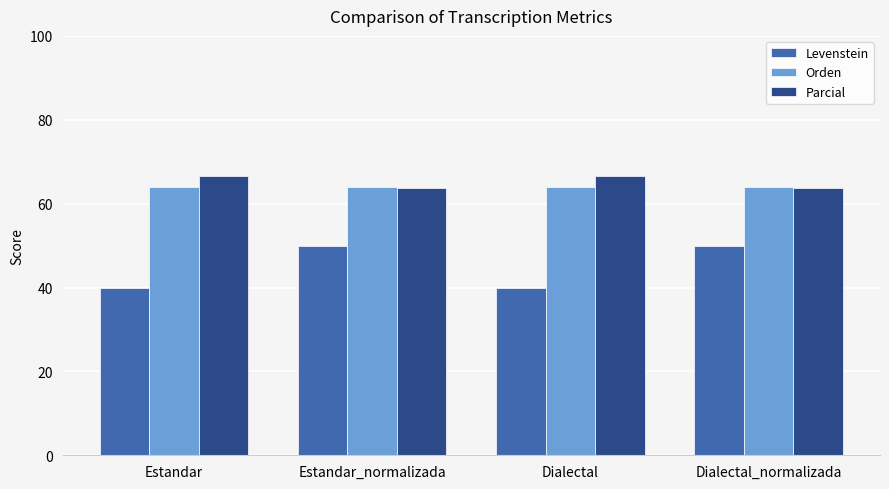

What is the maximum value for Levenstein?

50.0